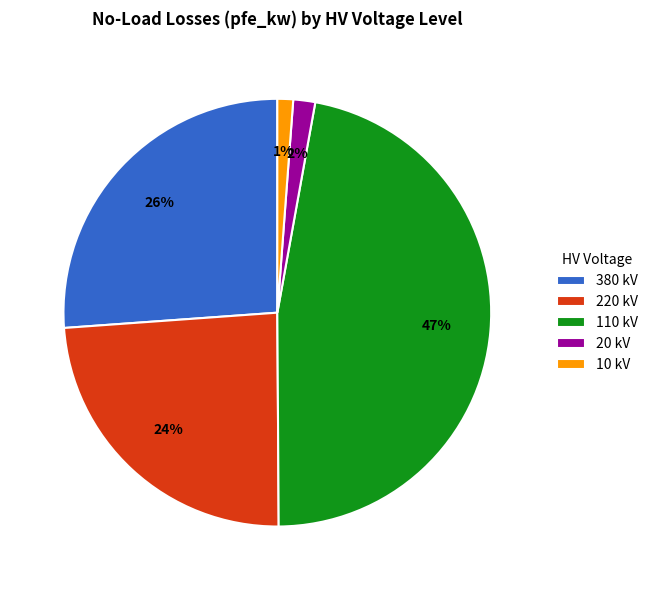

Which slice is the largest?

110 kV